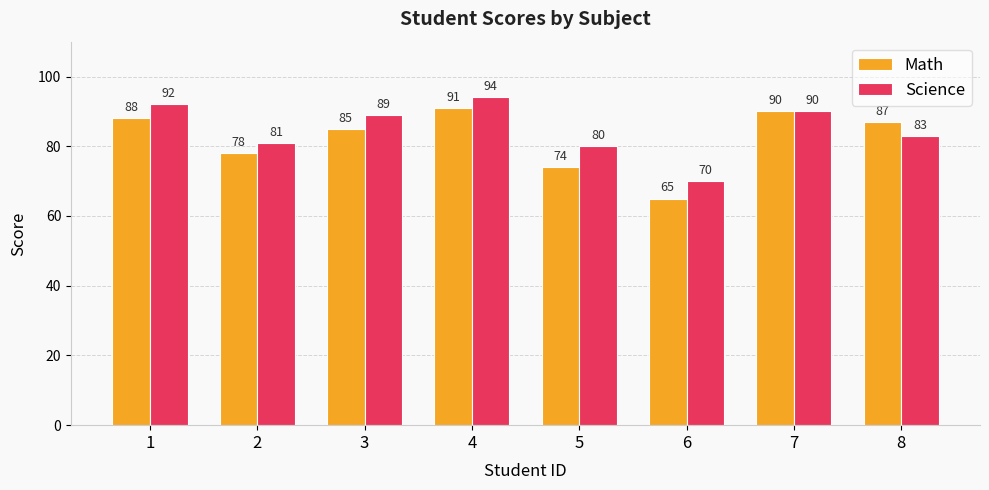

What is the value of the Science bar at the 3rd from the left?

89